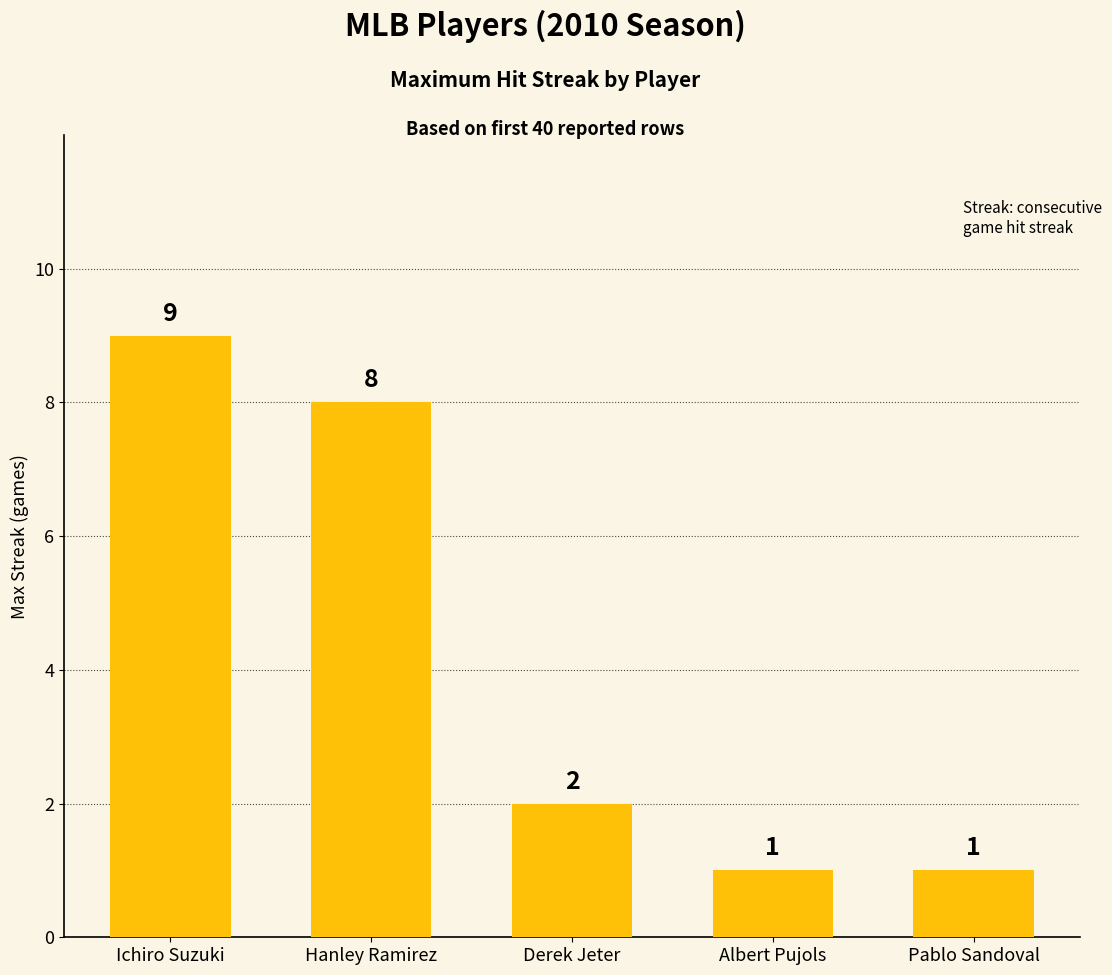

What is the difference between the values at Hanley Ramirez and Ichiro Suzuki?

1